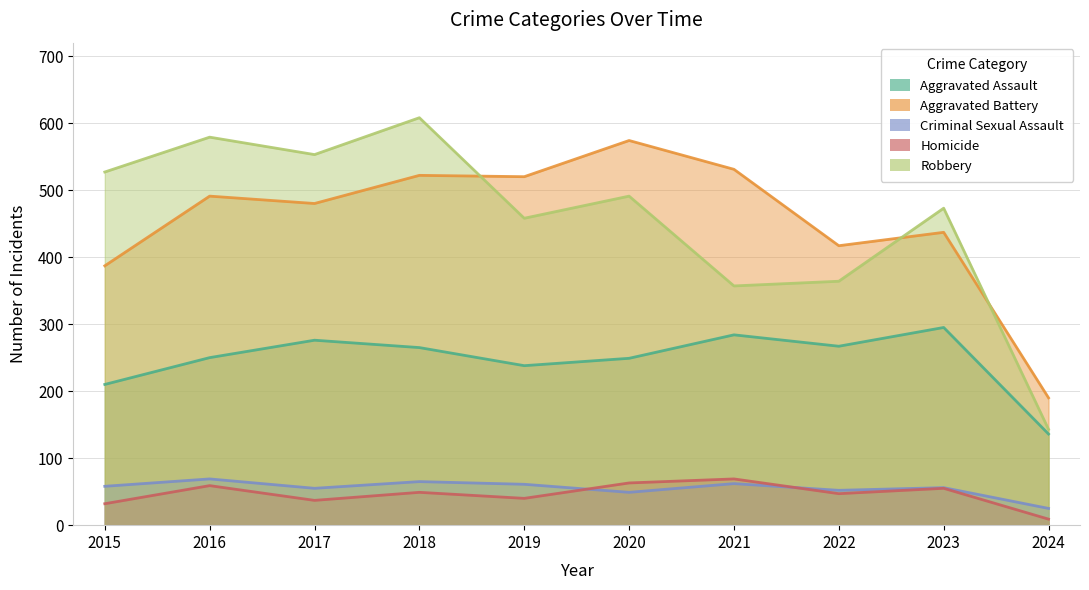

What is the difference between the maximum and minimum values in the Homicide series?

60